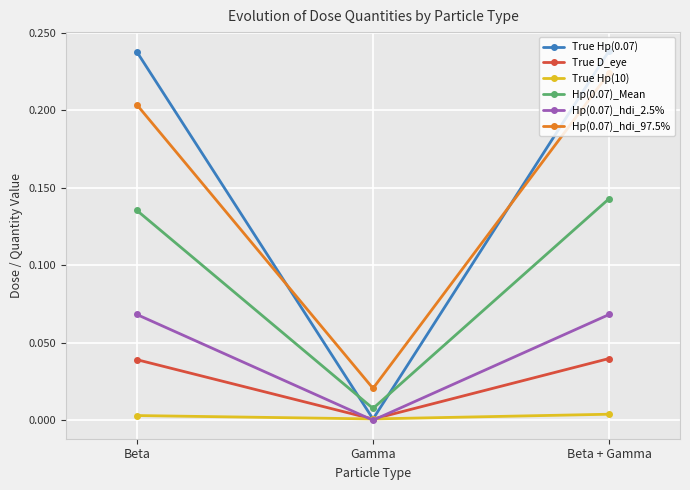

Which series has the largest total across all categories?

True Hp(0.07)